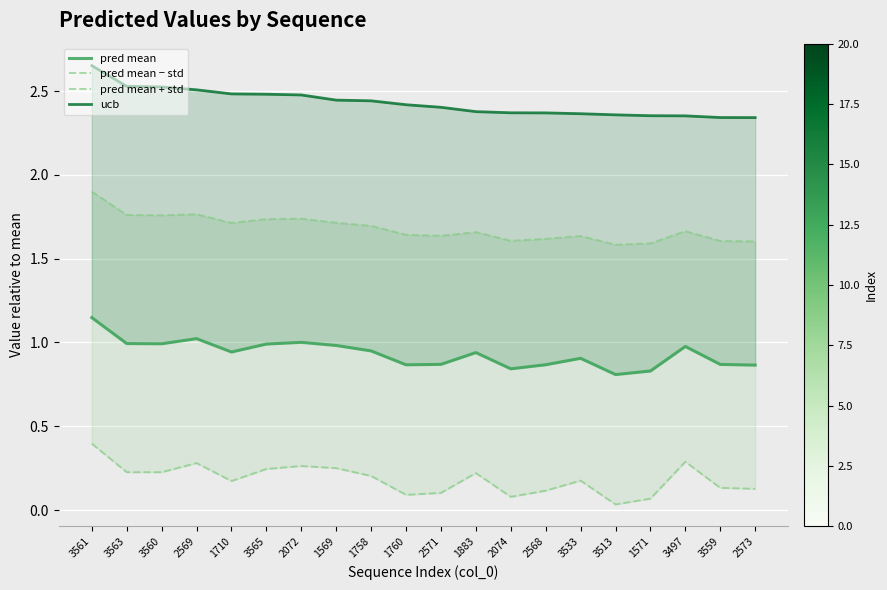

Is the value of pred mean − std at 3559 greater than the value of pred mean at 2573?

No